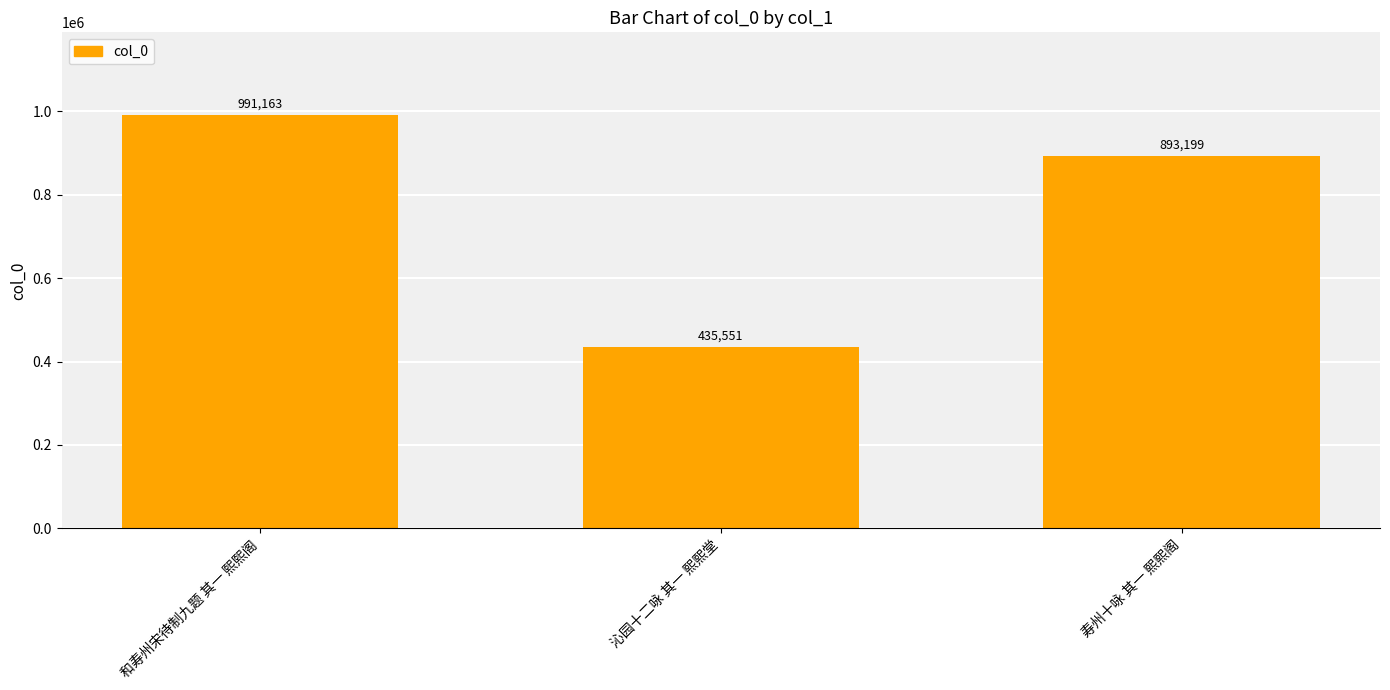

Reading left to right, list all the values displayed in this chart.

和寿州宋待制九题 其一 熙熙阁=991163	沁园十二咏 其一 熙熙堂=435551	寿州十咏 其一 熙熙阁=893199